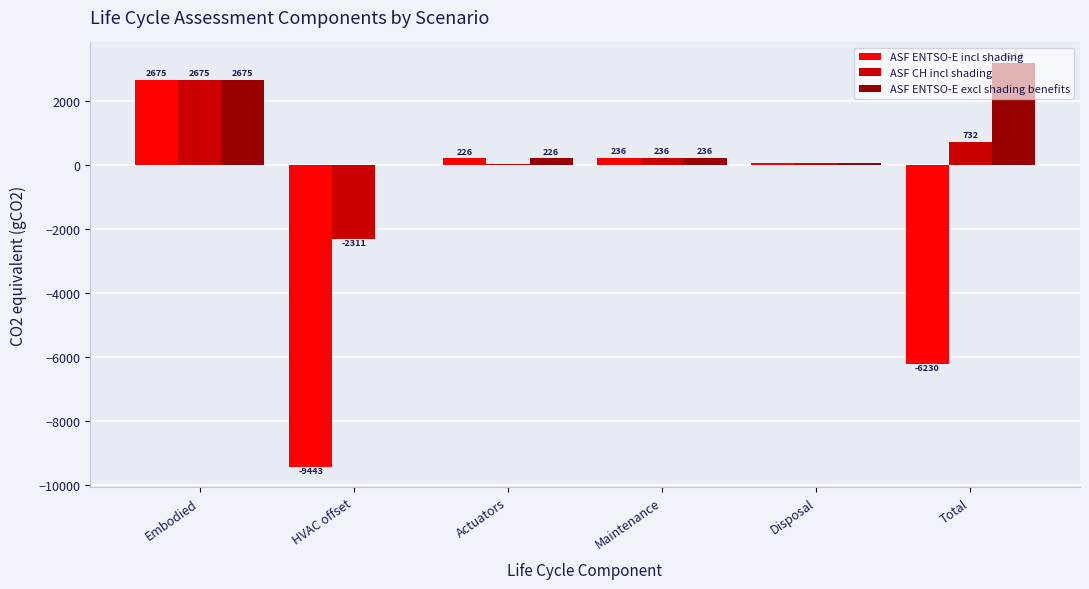

What is the average value of the ASF ENTSO-E incl shading series?

-2076.5